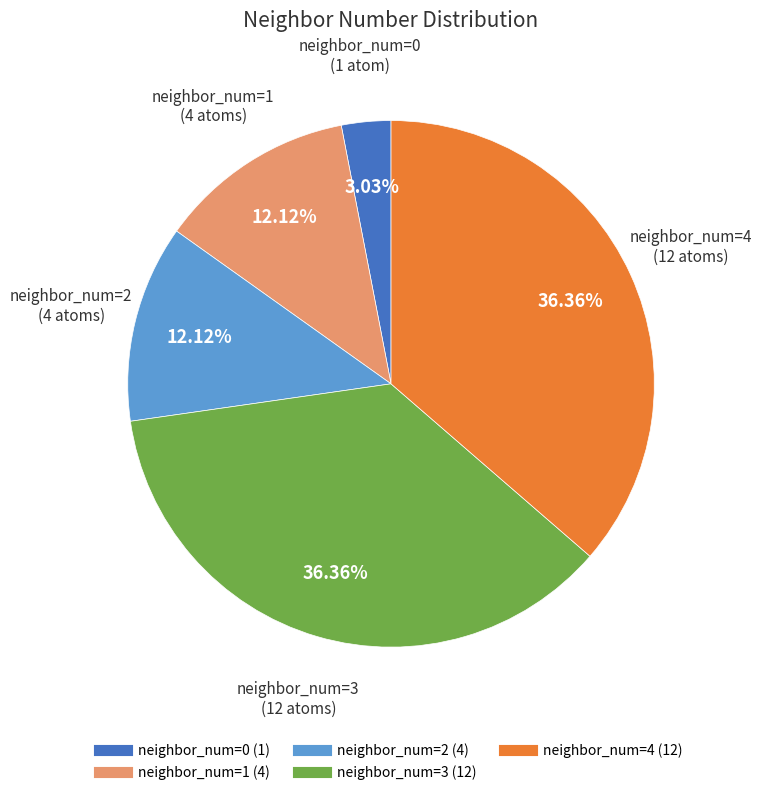

Does neighbor_num=3 account for over 50% of the chart?

No